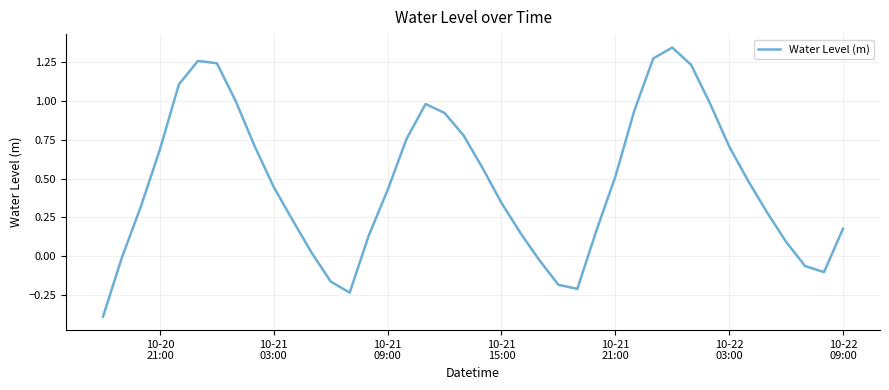

True or false: the data has more than 1 interior local peaks.

True